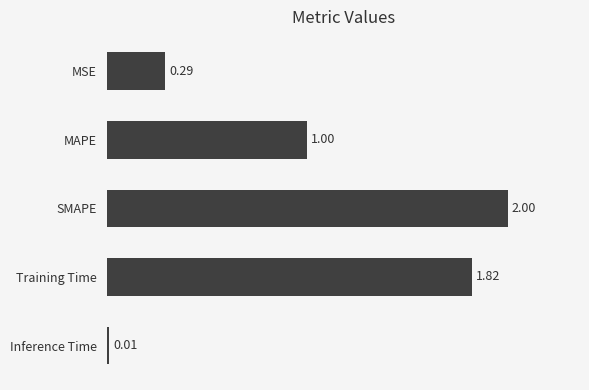

Which category has the lowest value across all series?

Inference Time